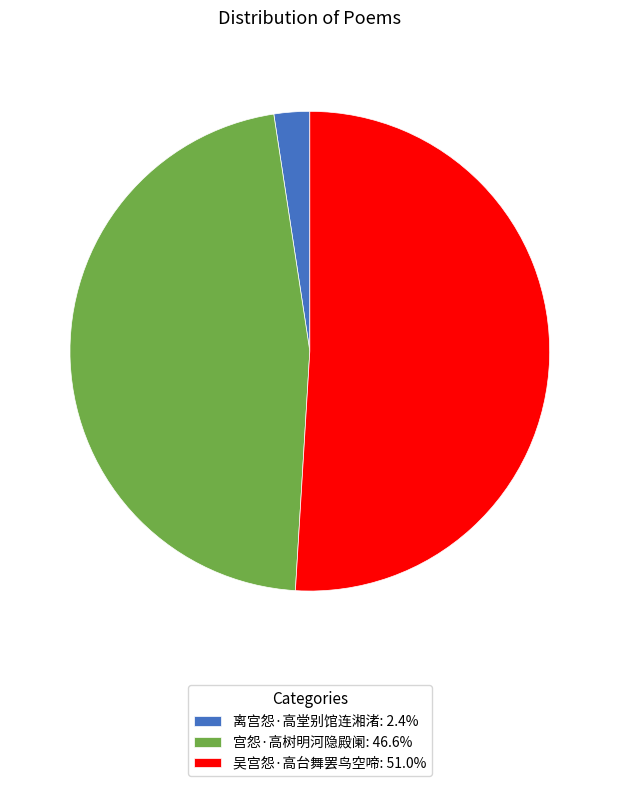

Count the number of slices in the pie.

3